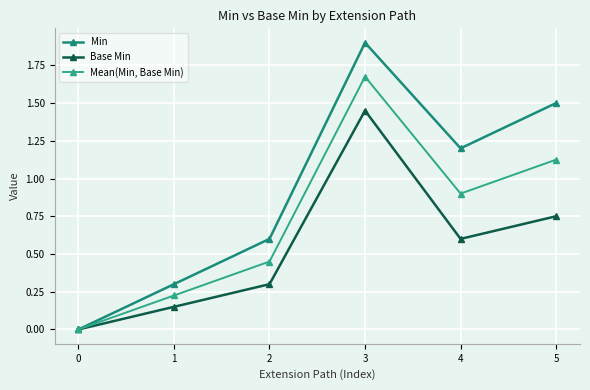

How many interior local peaks does the Mean(Min, Base Min) series have?

1